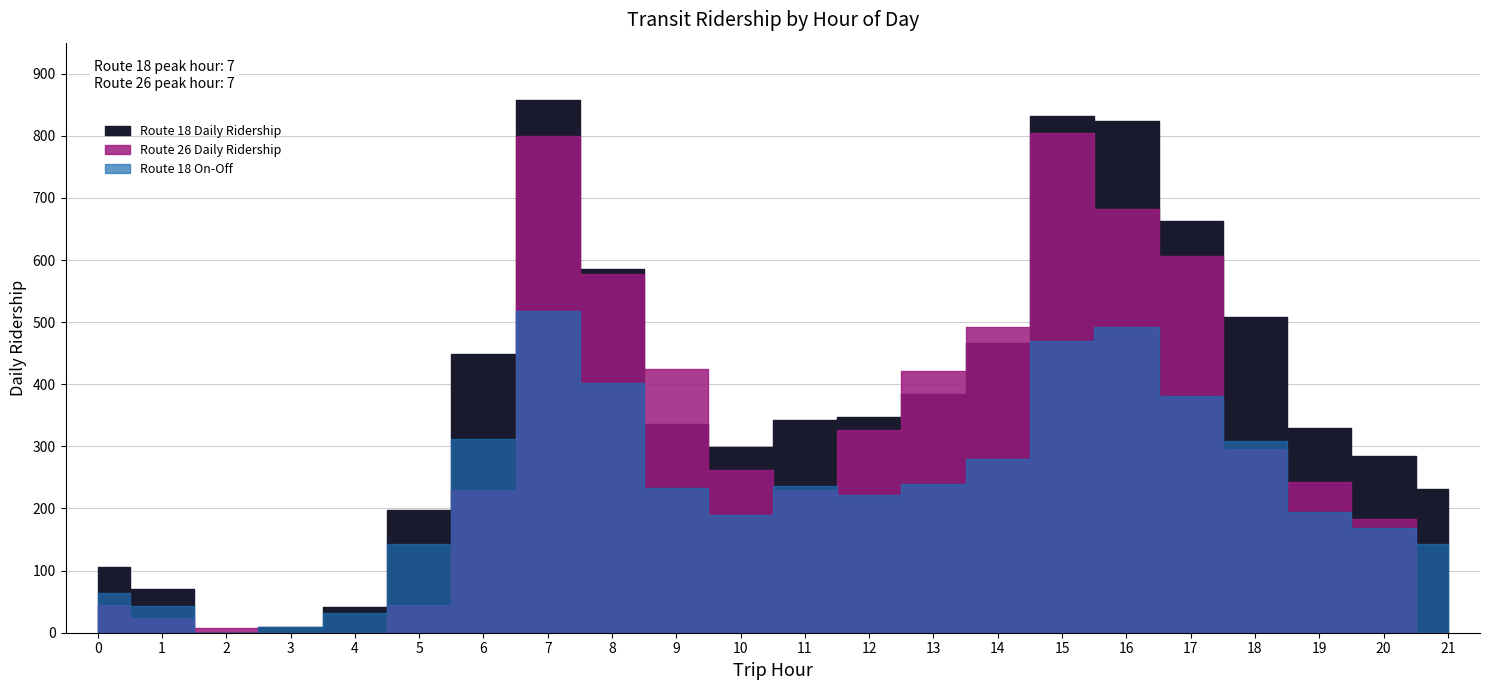

List the series in order of their overall mean, highest first.

Route 18 Daily Ridership, Route 26 Daily Ridership, Route 18 On-Off